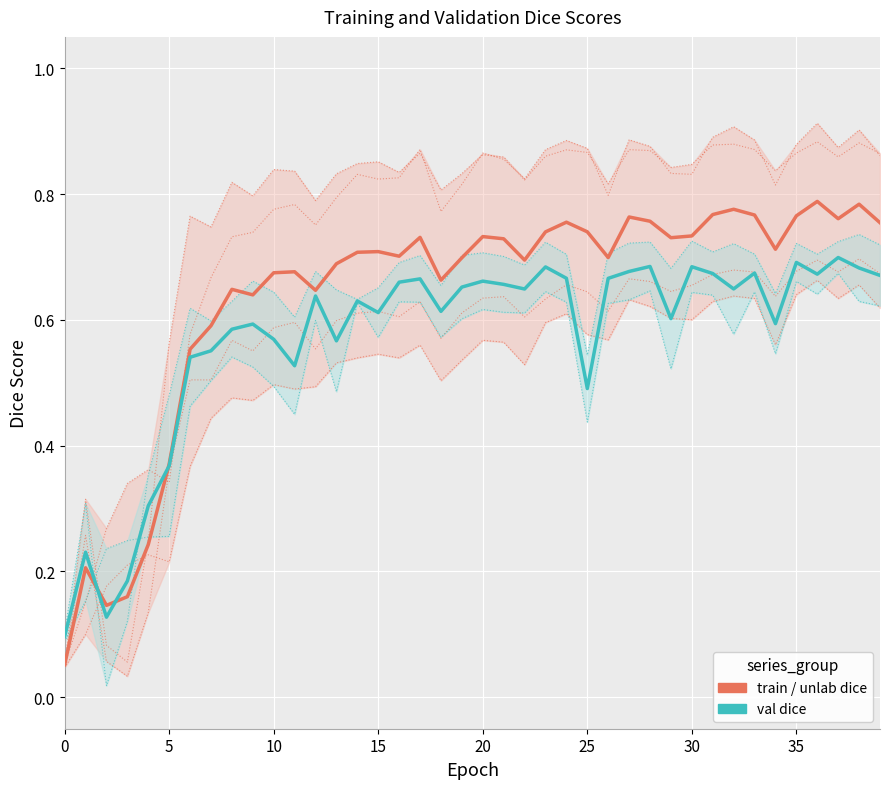

At which category is the sum across all series the highest?

38